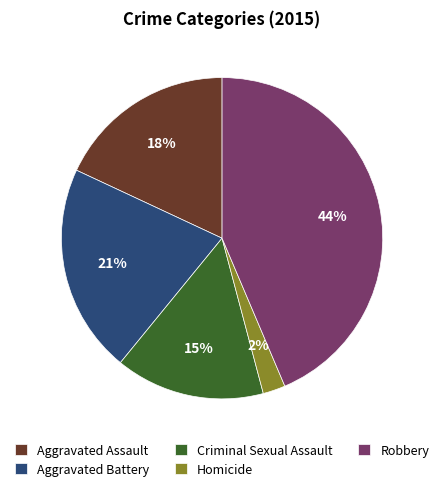

Count the number of slices in the pie.

5